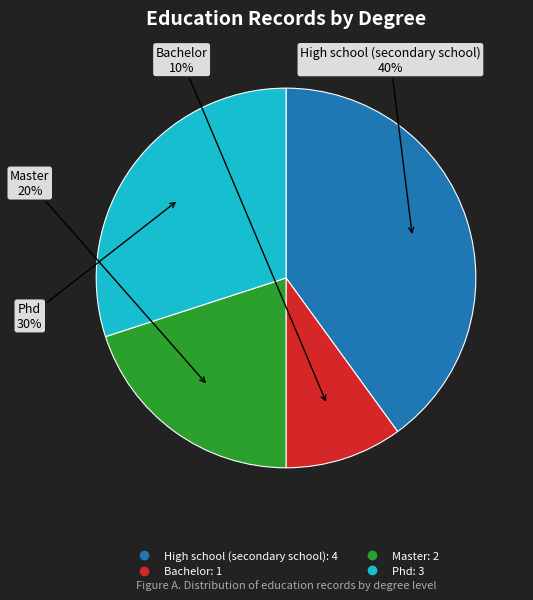

The Bachelor slice represents 20% of the pie. True or false?

False